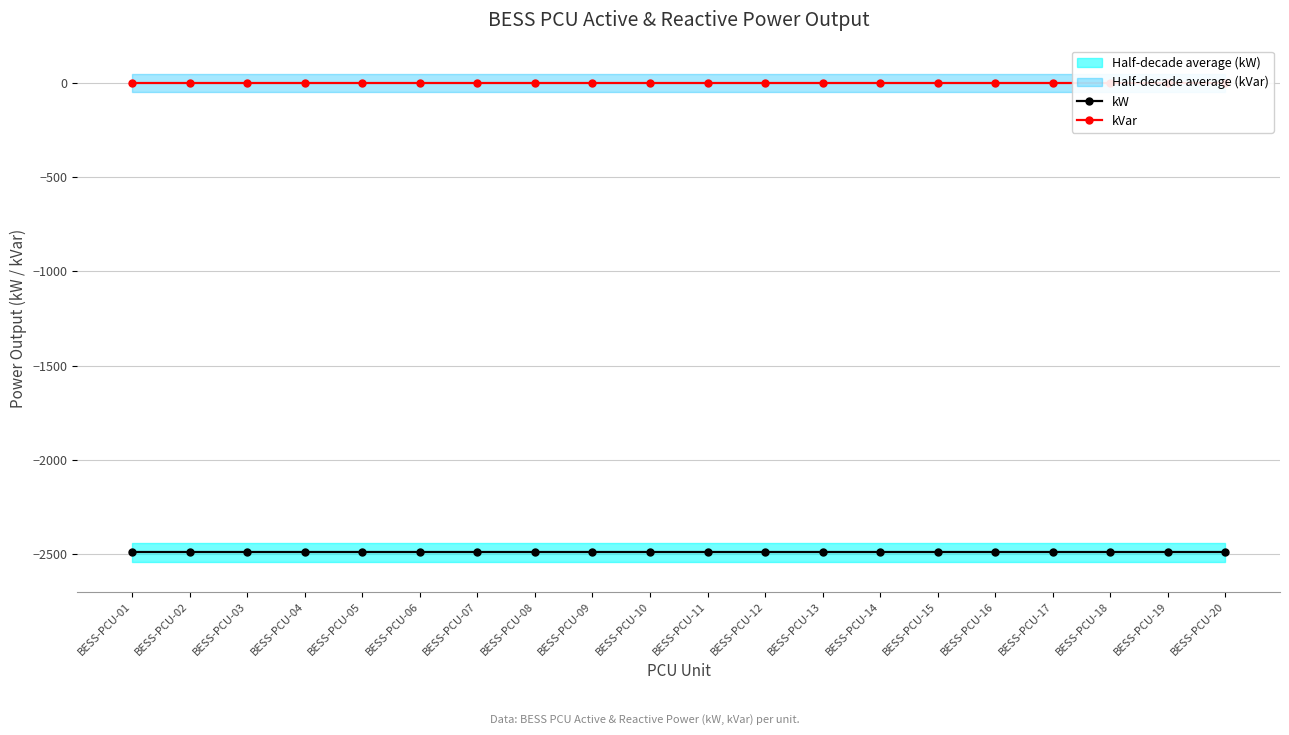

True or false: kW and kVar intersect in this chart.

False